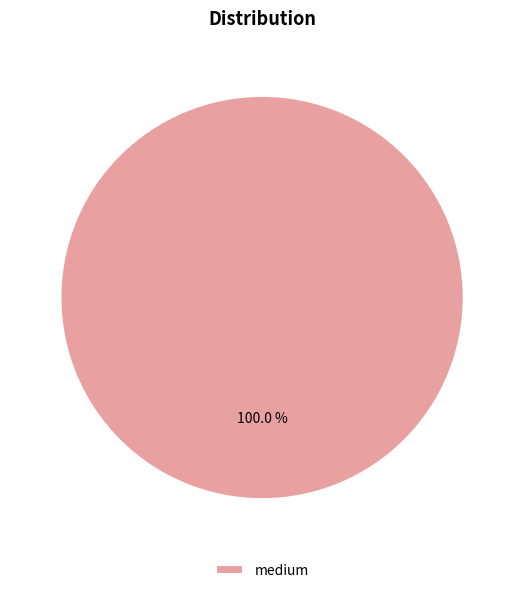

The medium slice represents 62% of the pie. True or false?

False